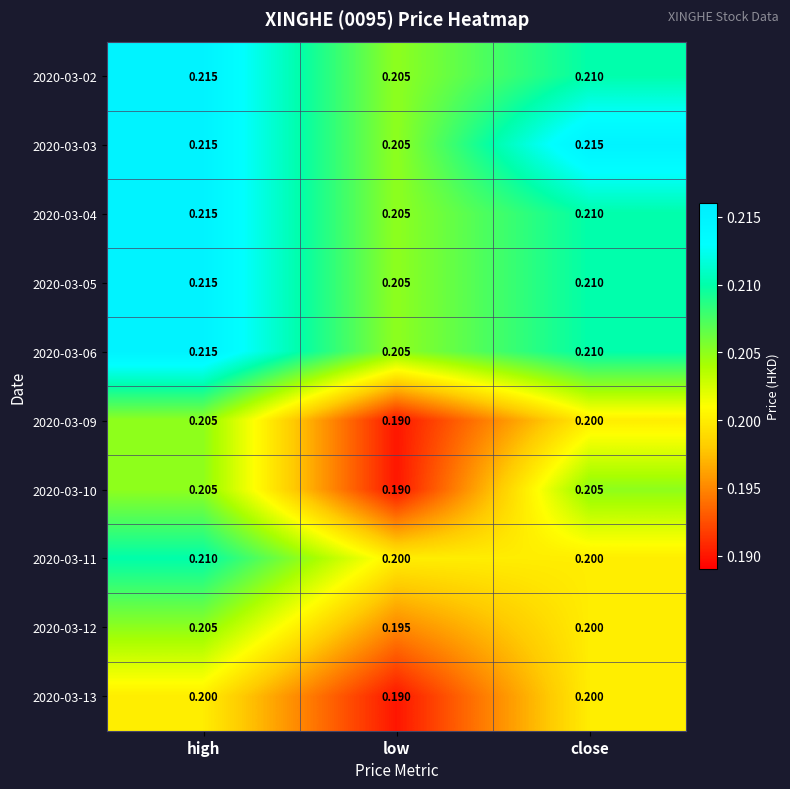

List the labels in order of 2020-03-06 value, largest first.

high, close, low